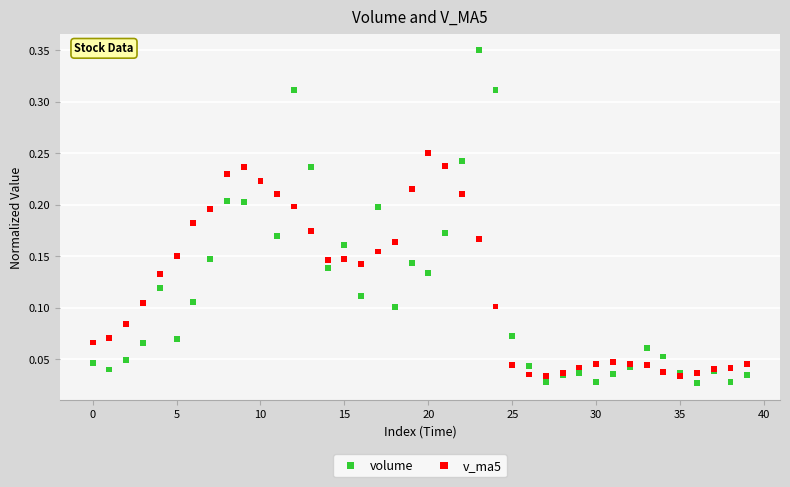

Which series has the widest spread of Y values?

volume